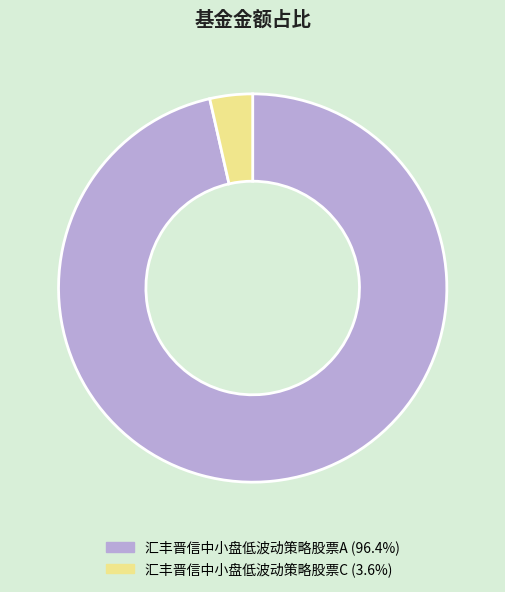

What is the smallest slice in the pie chart?

汇丰晋信中小盘低波动策略股票C